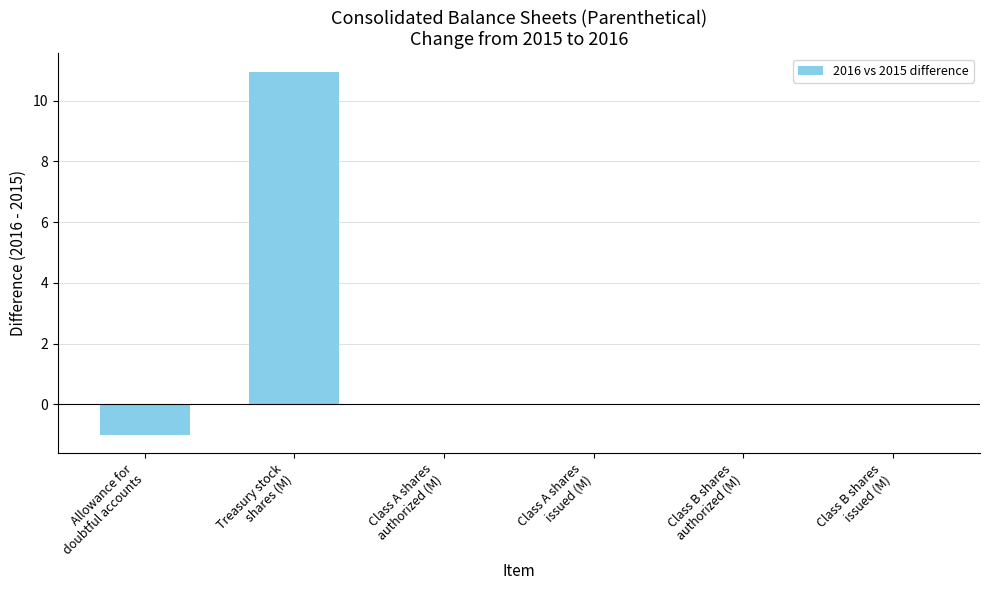

Are the bars grouped side by side (vs. stacked)?

No